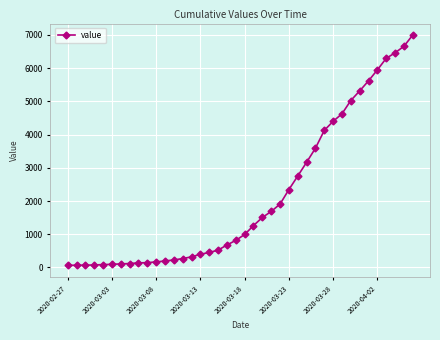

What is the maximum value shown in the chart?

6995